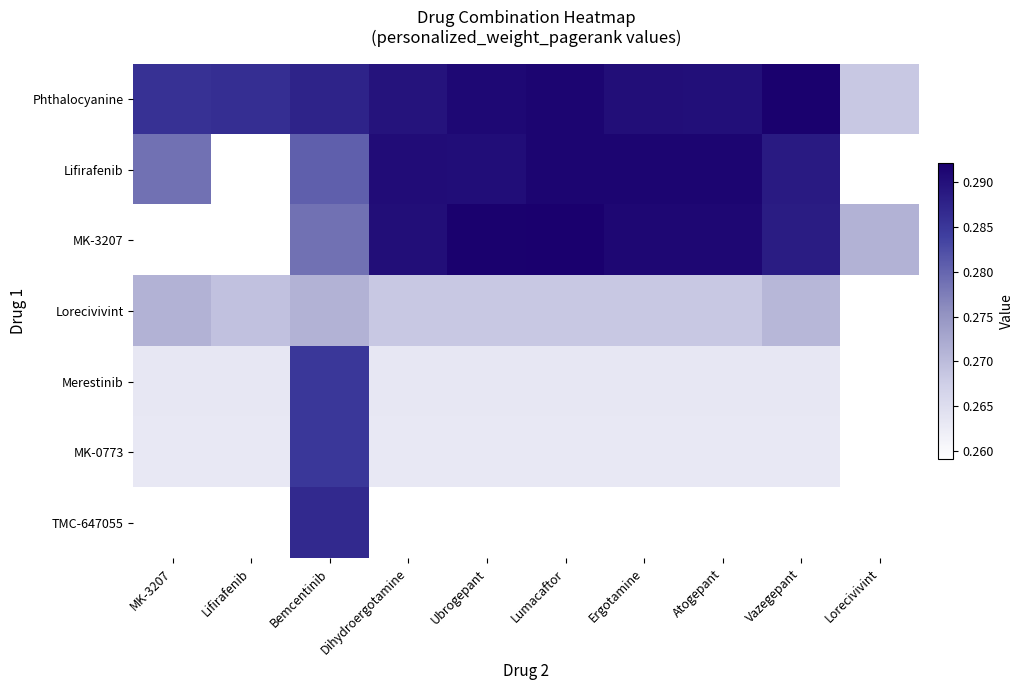

At which category is the sum across all series the highest?

Bemcentinib